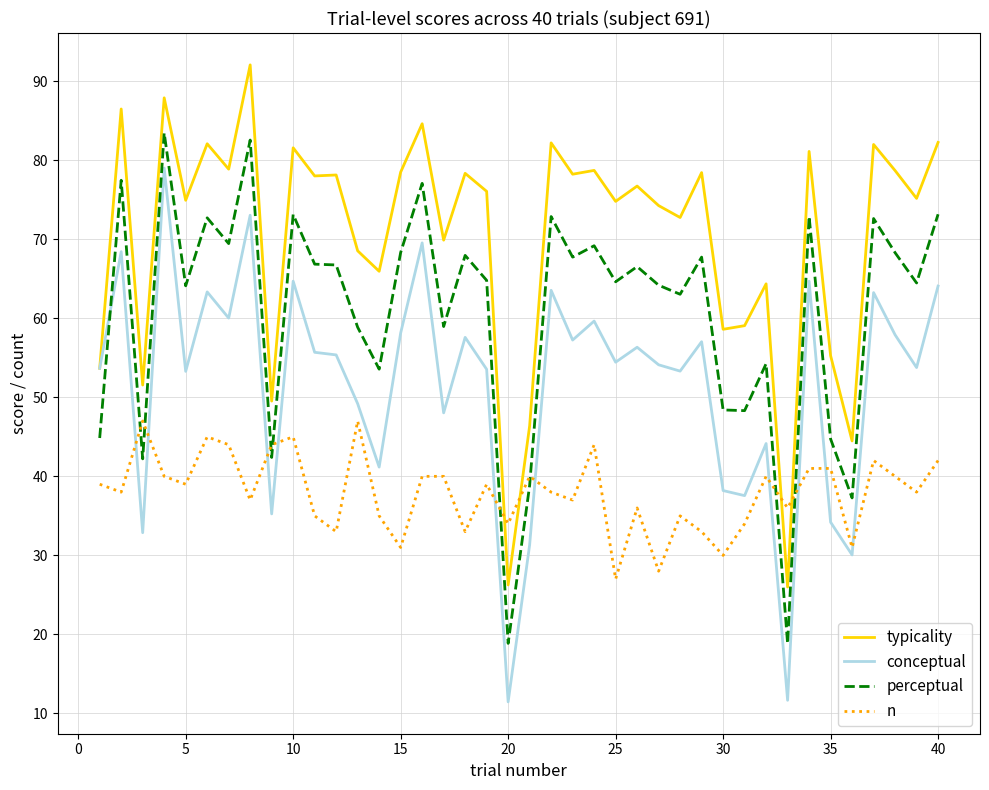

True or false: conceptual has more than 1 interior local peaks.

True